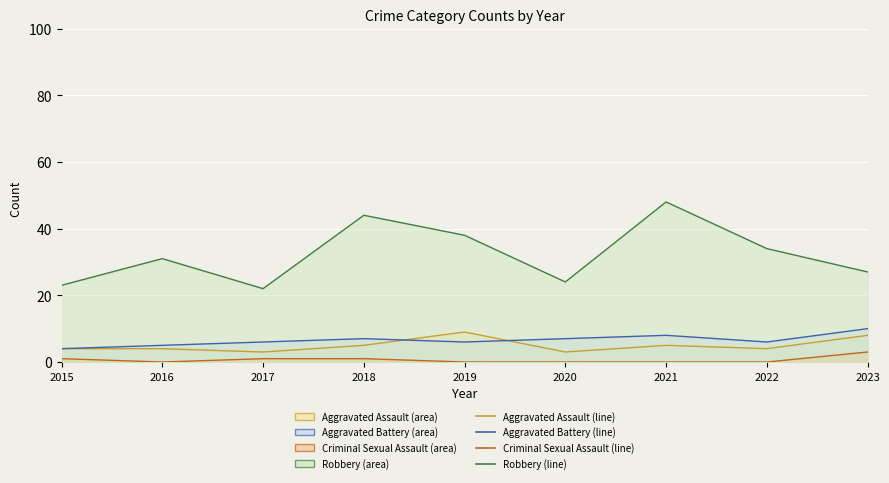

Count the number of data series in this chart.

4